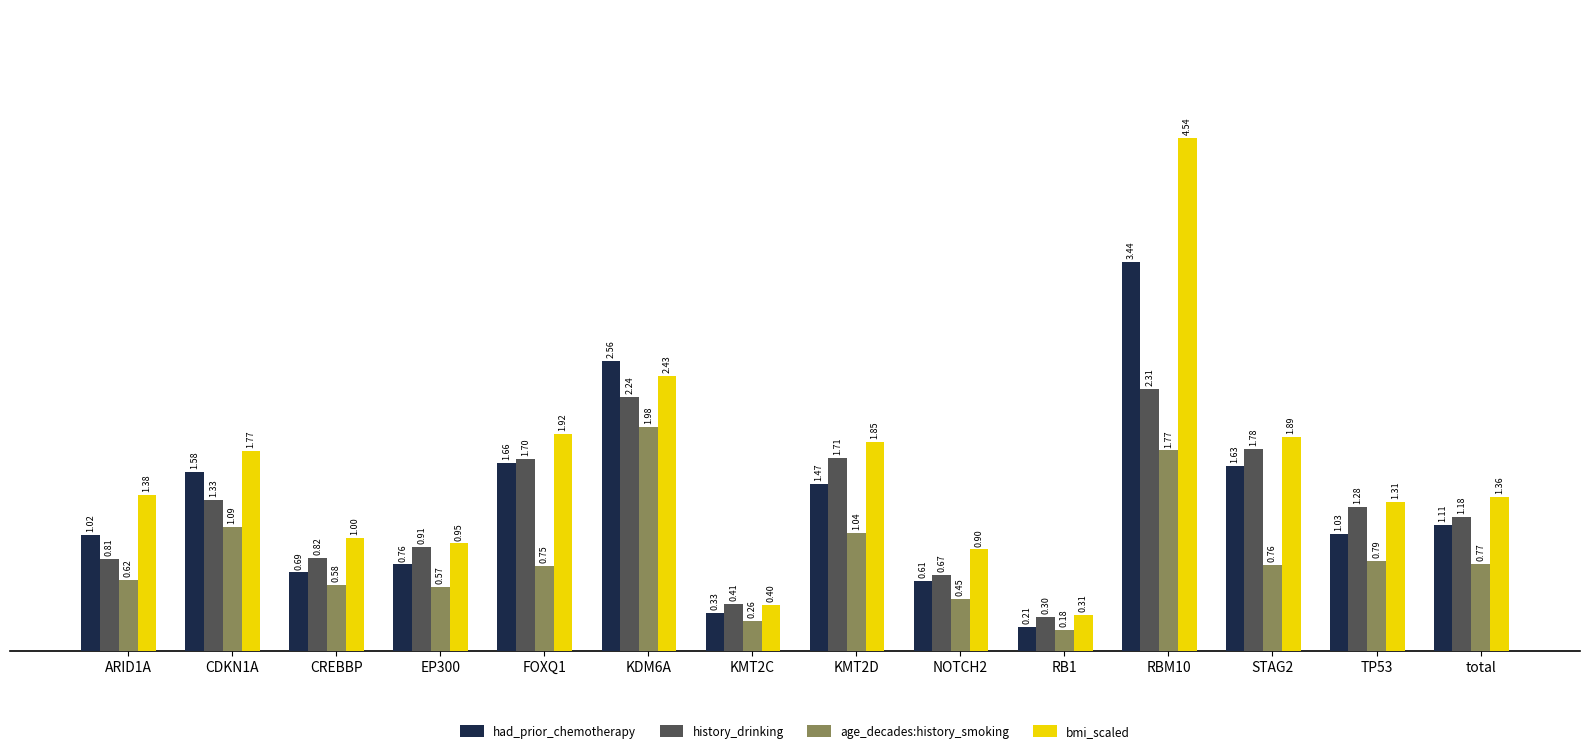

What is the label of the 7th bar from the right?

KMT2D